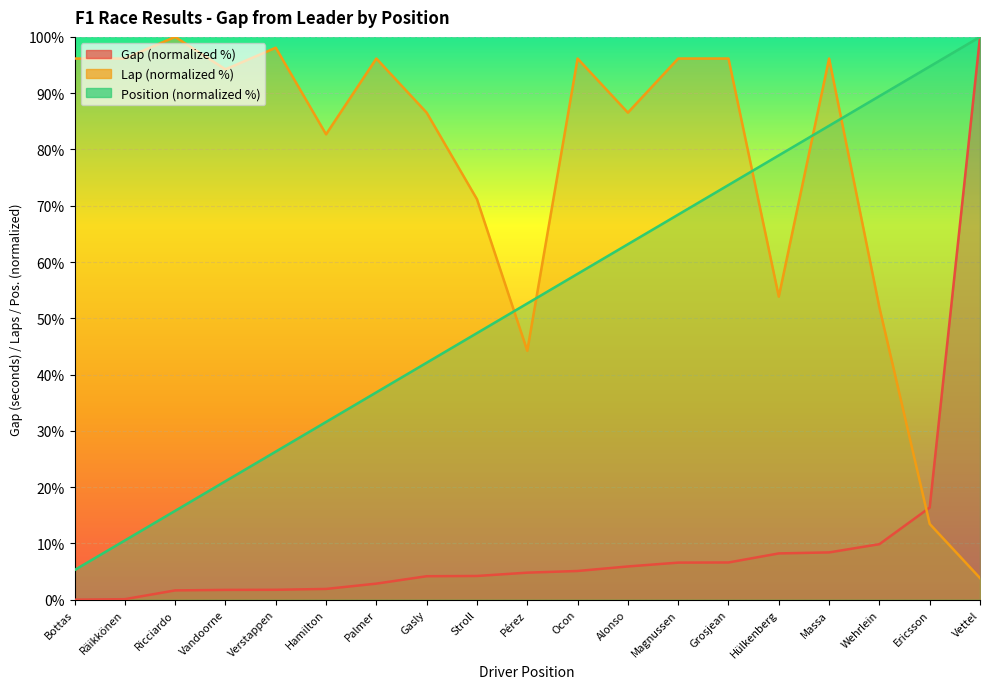

What is the difference between the maximum and second lowest values in the Pos. series?

89.5